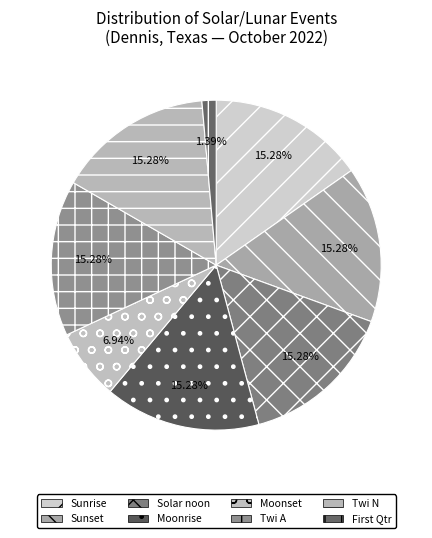

How many segments does this pie chart have?

8